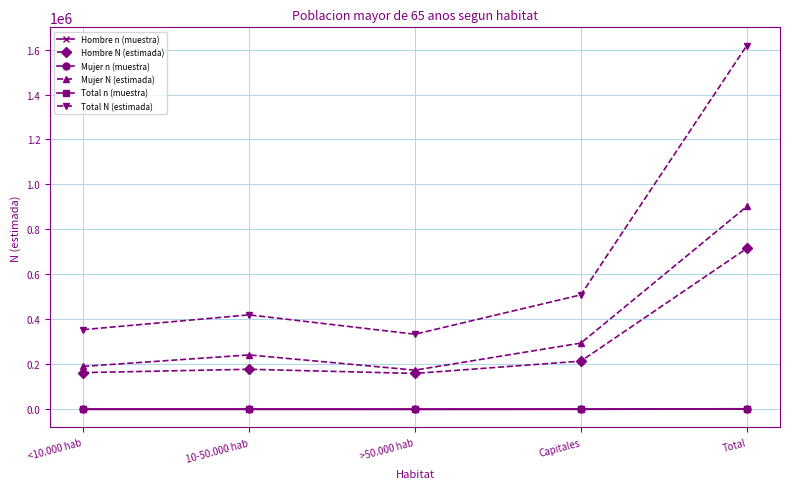

True or false: Mujer N (estimada) has a value of 55958 at >50.000 hab.

False